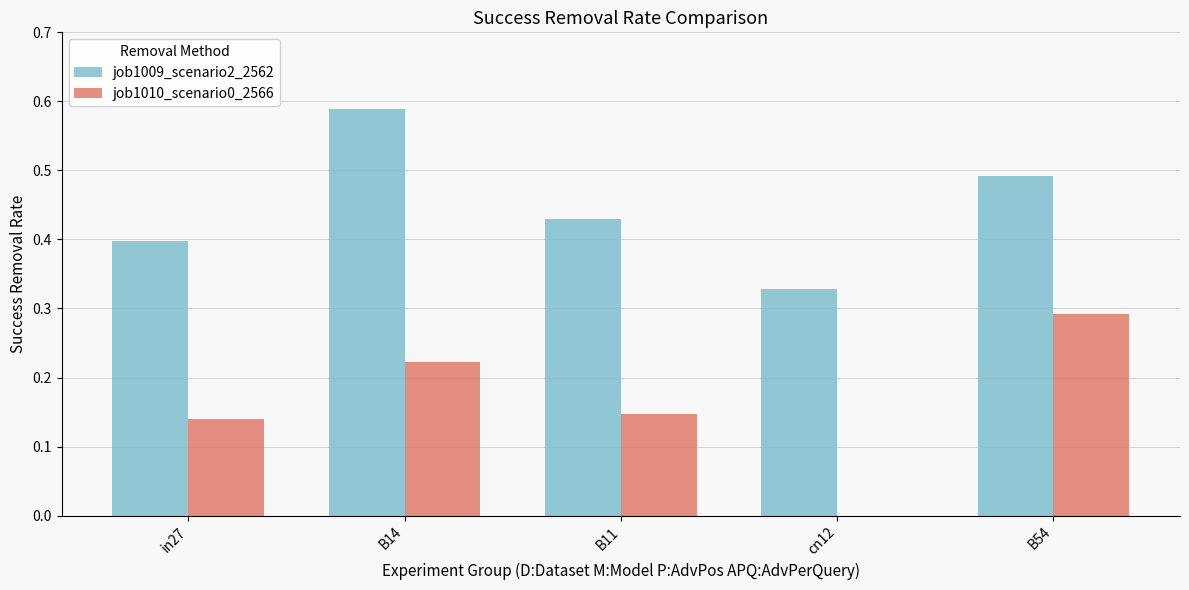

Is it true that job1010_scenario0_2566 equals 0.4 at B14?

False